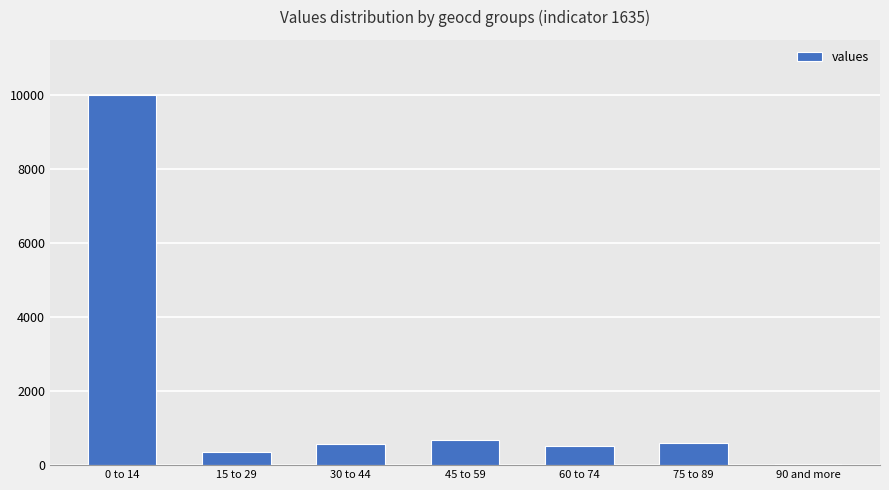

Between 30 to 44 and 0 to 14, which is larger?

0 to 14